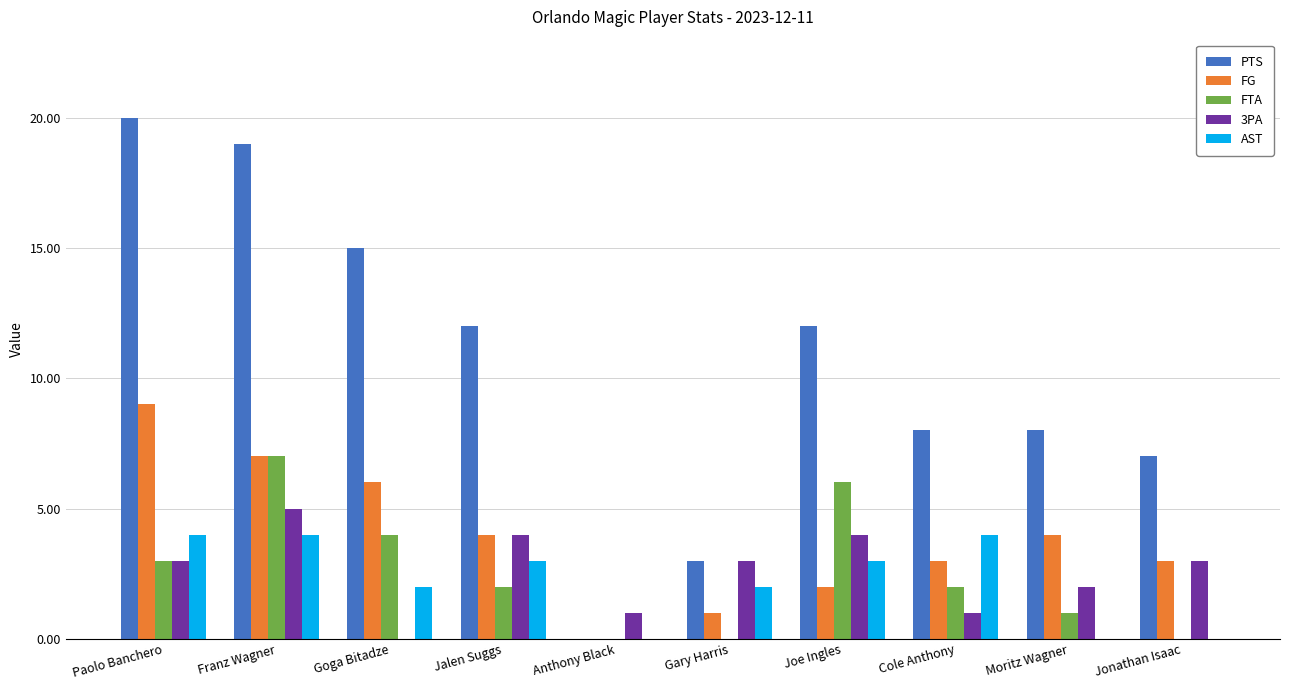

The value of 3PA at Jonathan Isaac is 3. True or false?

True